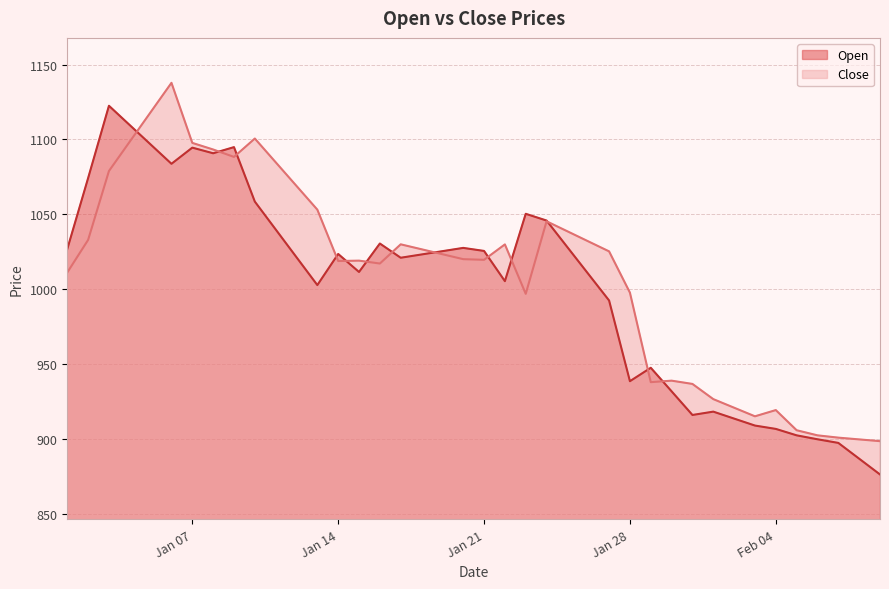

Where is Open nearest to the value 999?

2025-01-13